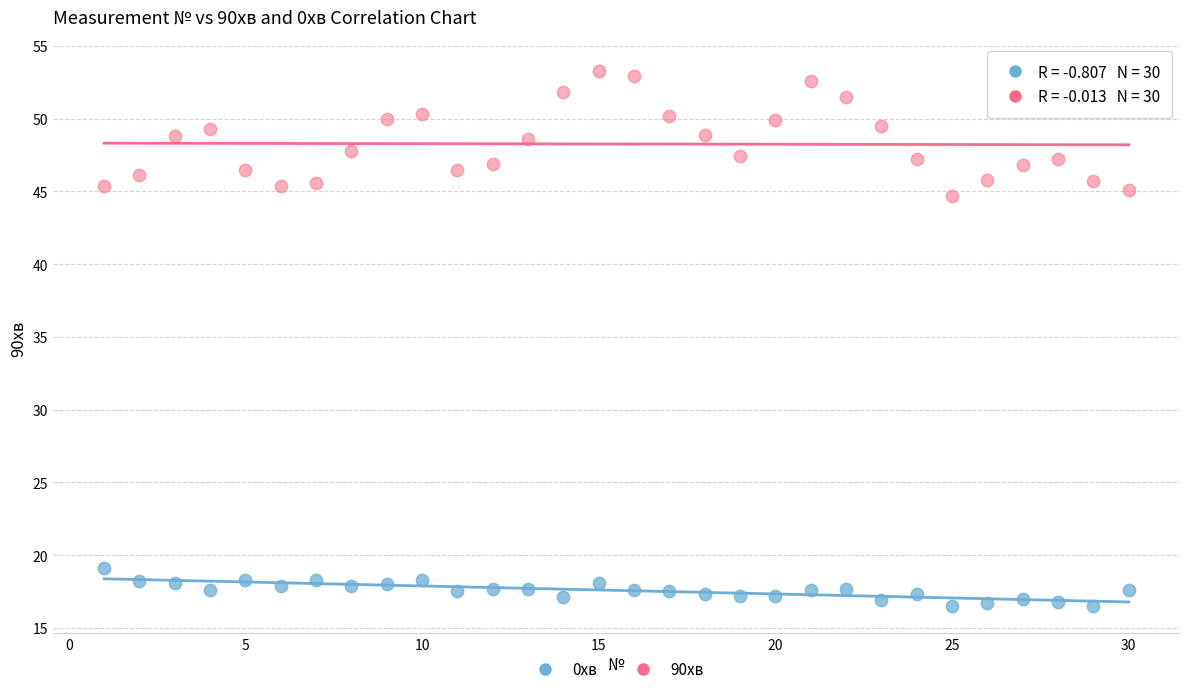

Which series contains the highest Y value?

90хв